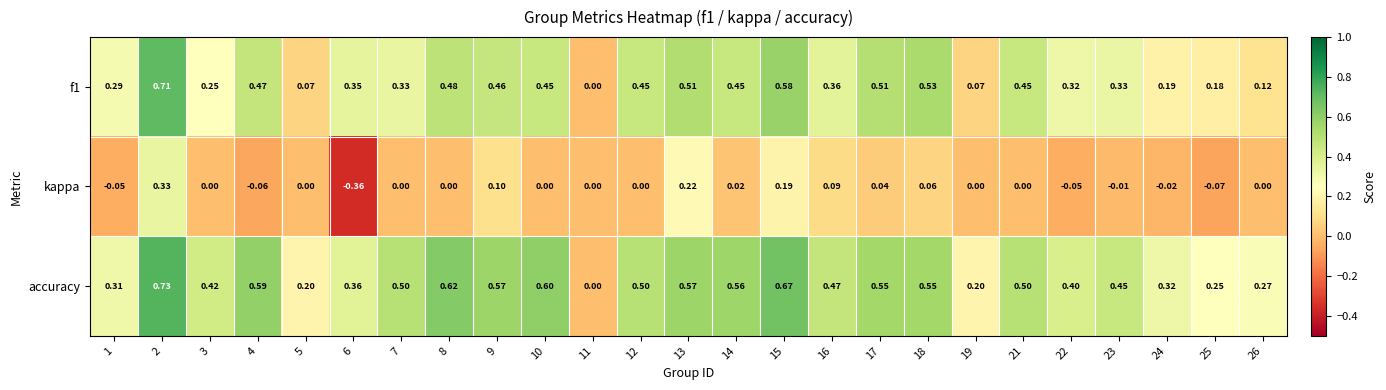

Rank the series at 6 from highest to lowest value.

accuracy, f1, kappa